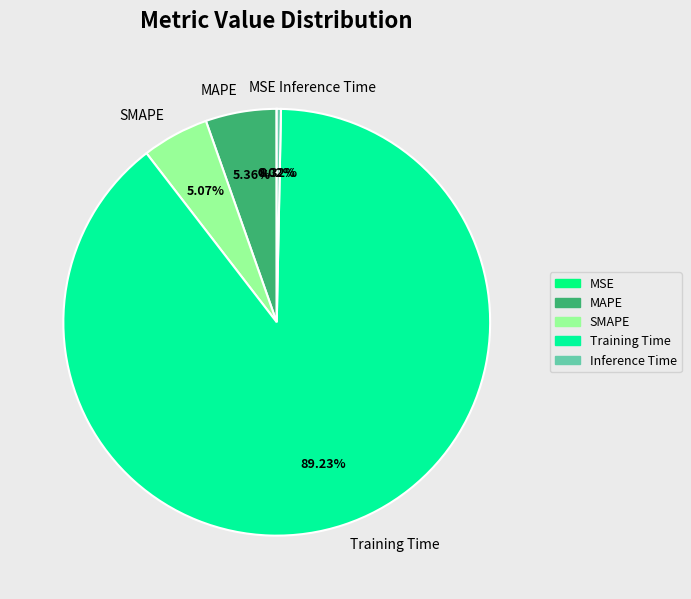

The MAPE slice represents 5% of the pie. True or false?

True